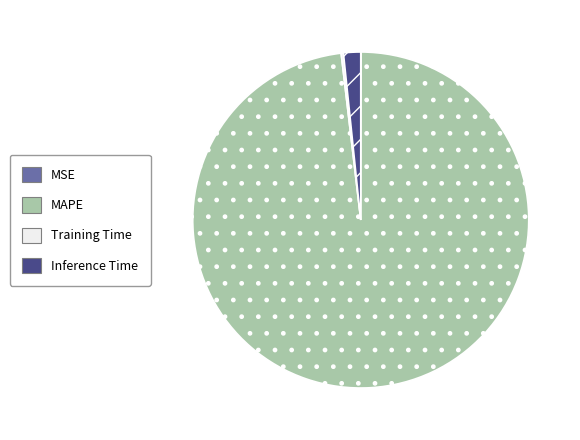

Is it true that Inference Time is 2% of the pie?

True